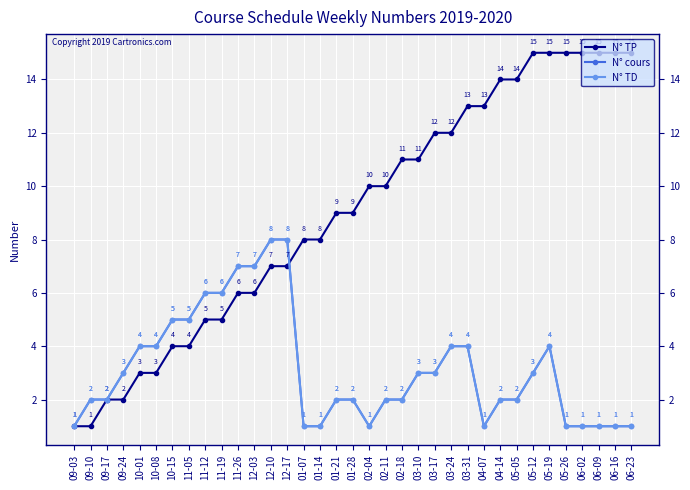

Does the chart have visible grid lines?

Yes